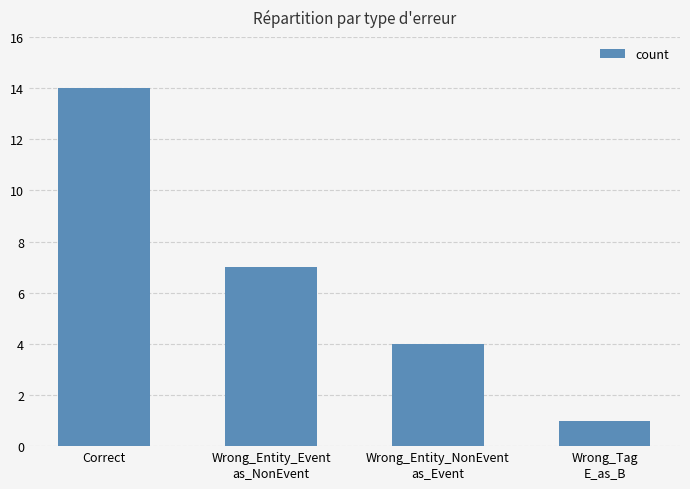

Between Correct and Wrong_Entity_Event
as_NonEvent, which is larger?

Correct